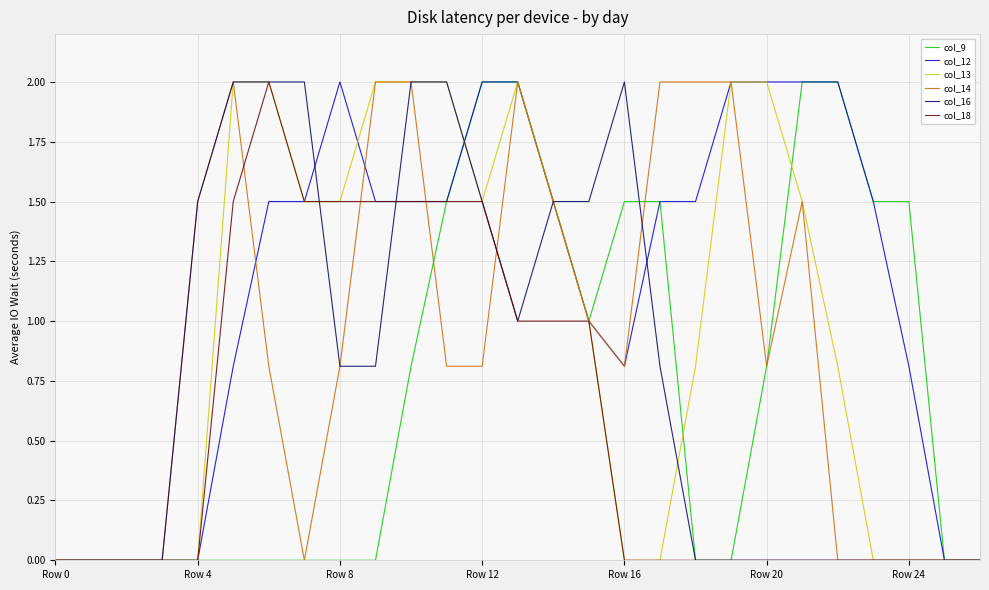

What is the greatest value displayed?

2.0